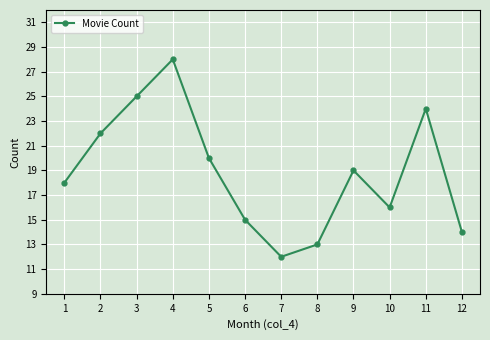

Where does the data first go above 19?

2